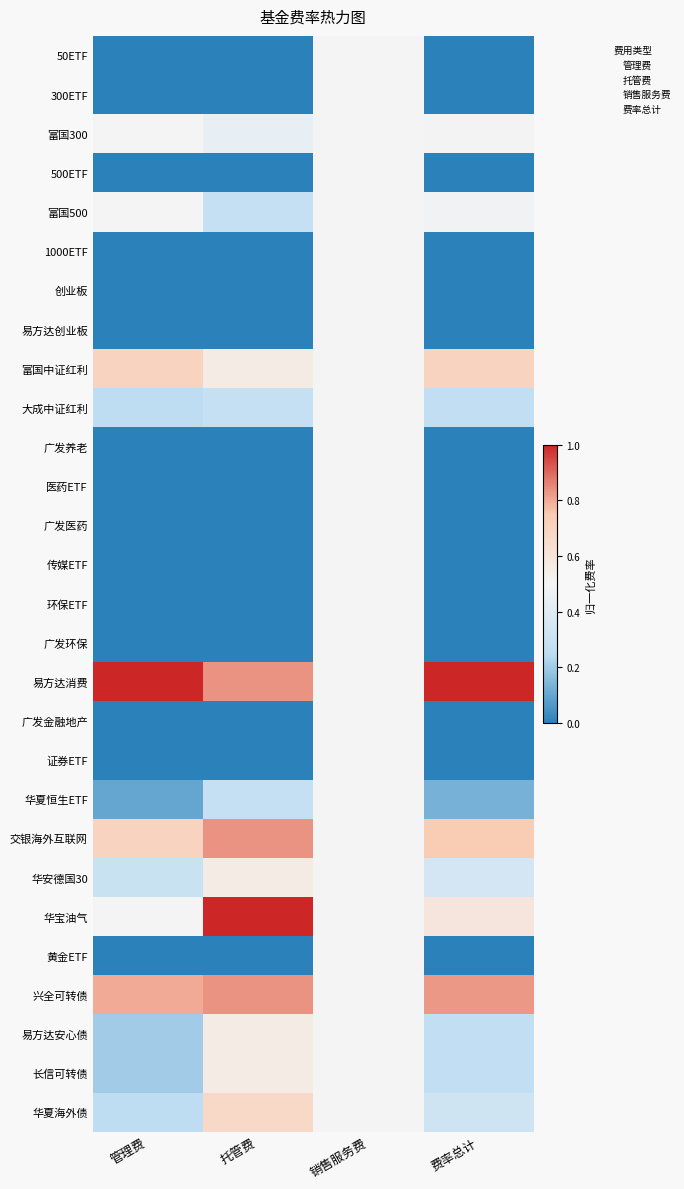

At 销售服务费, list the series in order from largest to smallest.

50ETF, 300ETF, 富国300, 500ETF, 富国500, 1000ETF, 创业板, 易方达创业板, 富国中证红利, 大成中证红利, 广发养老, 医药ETF, 广发医药, 传媒ETF, 环保ETF, 广发环保, 易方达消费, 广发金融地产, 证券ETF, 华夏恒生ETF, 交银海外互联网, 华安德国30, 华宝油气, 黄金ETF, 兴全可转债, 易方达安心债, 长信可转债, 华夏海外债